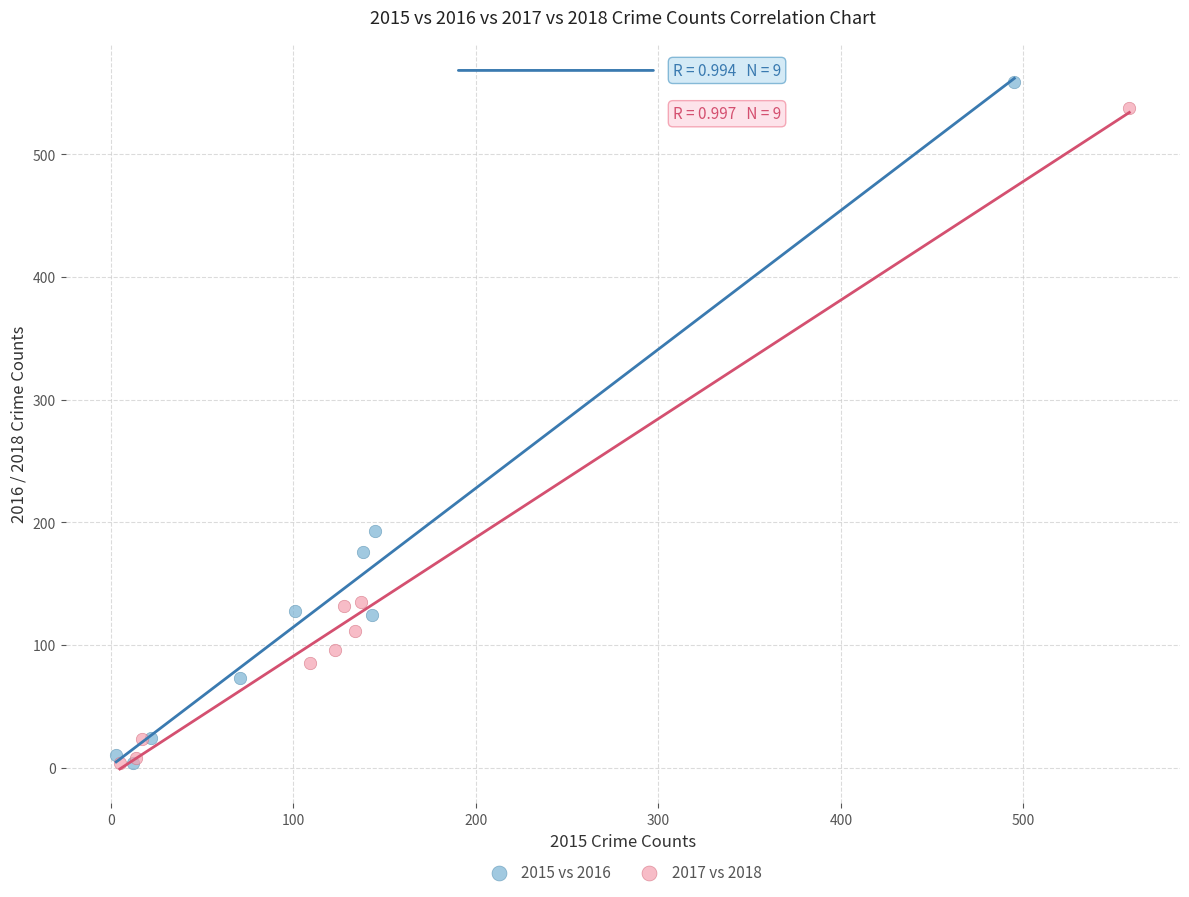

Which series has the largest Y range (max minus min)?

2015 vs 2016